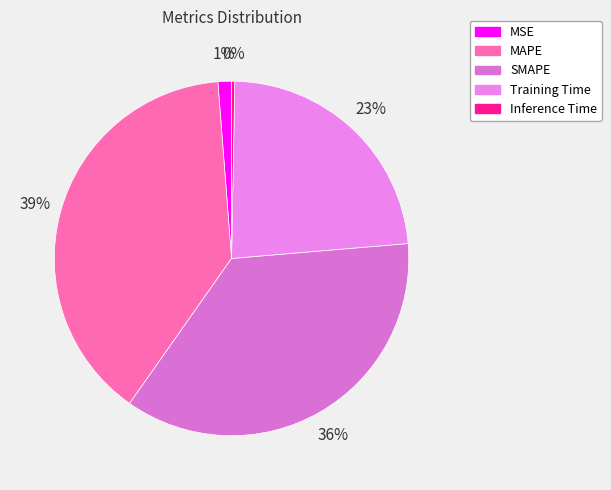

To the nearest percent, what is the average slice percentage?

20%